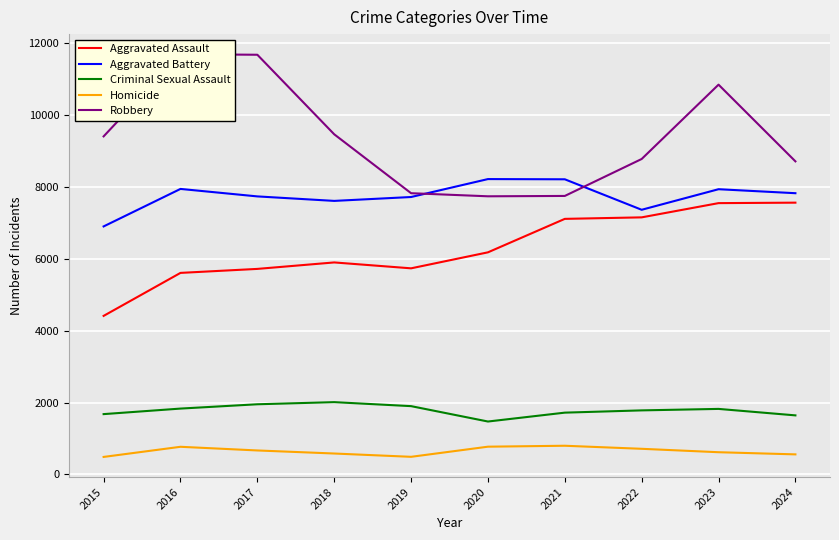

In Criminal Sexual Assault, how many points are higher than both neighbors (excluding endpoints)?

2